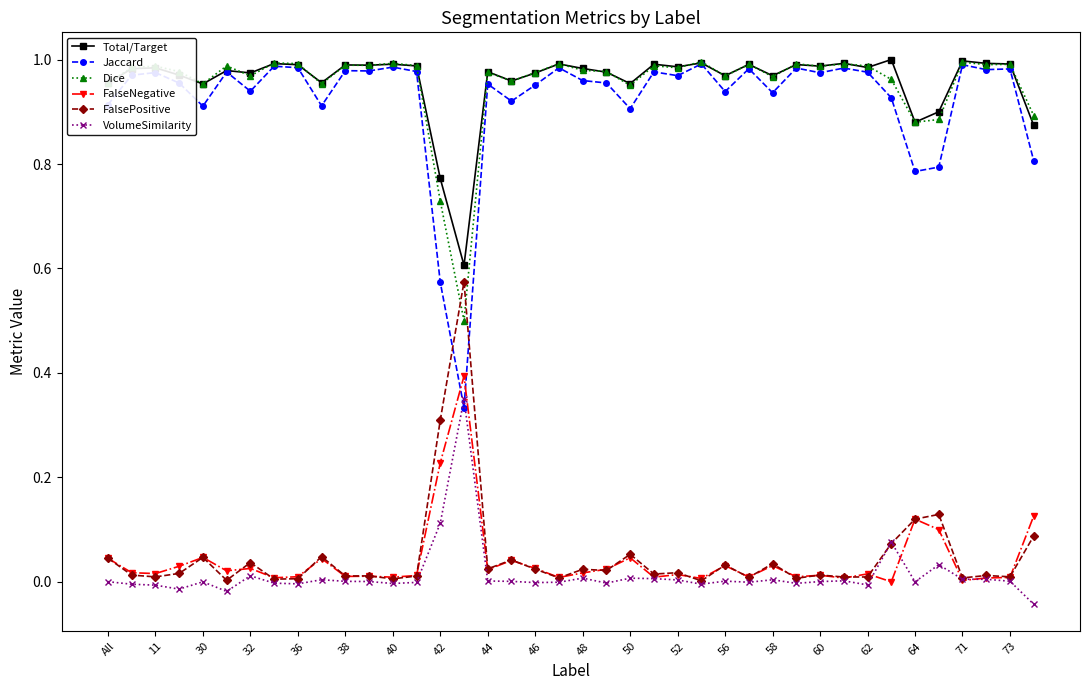

Which series has the largest range (max minus min)?

Jaccard